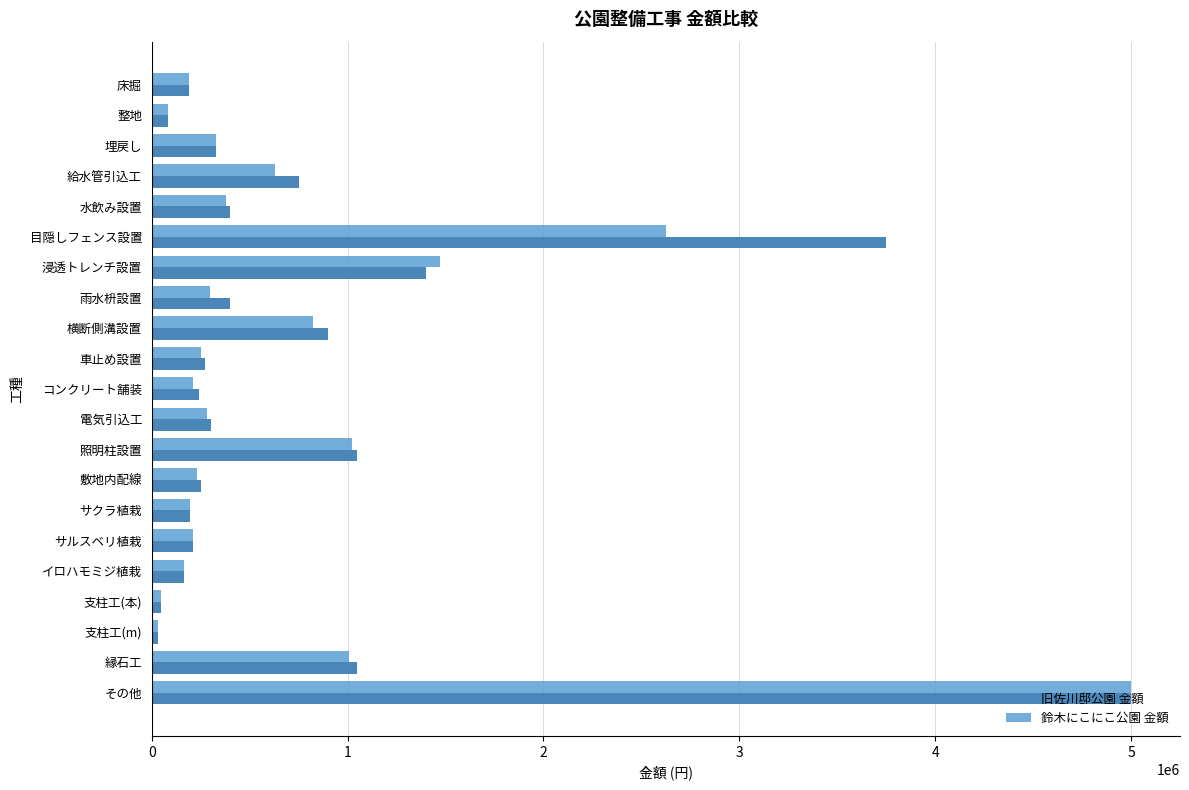

At which category does the chart reach its peak across all series?

その他